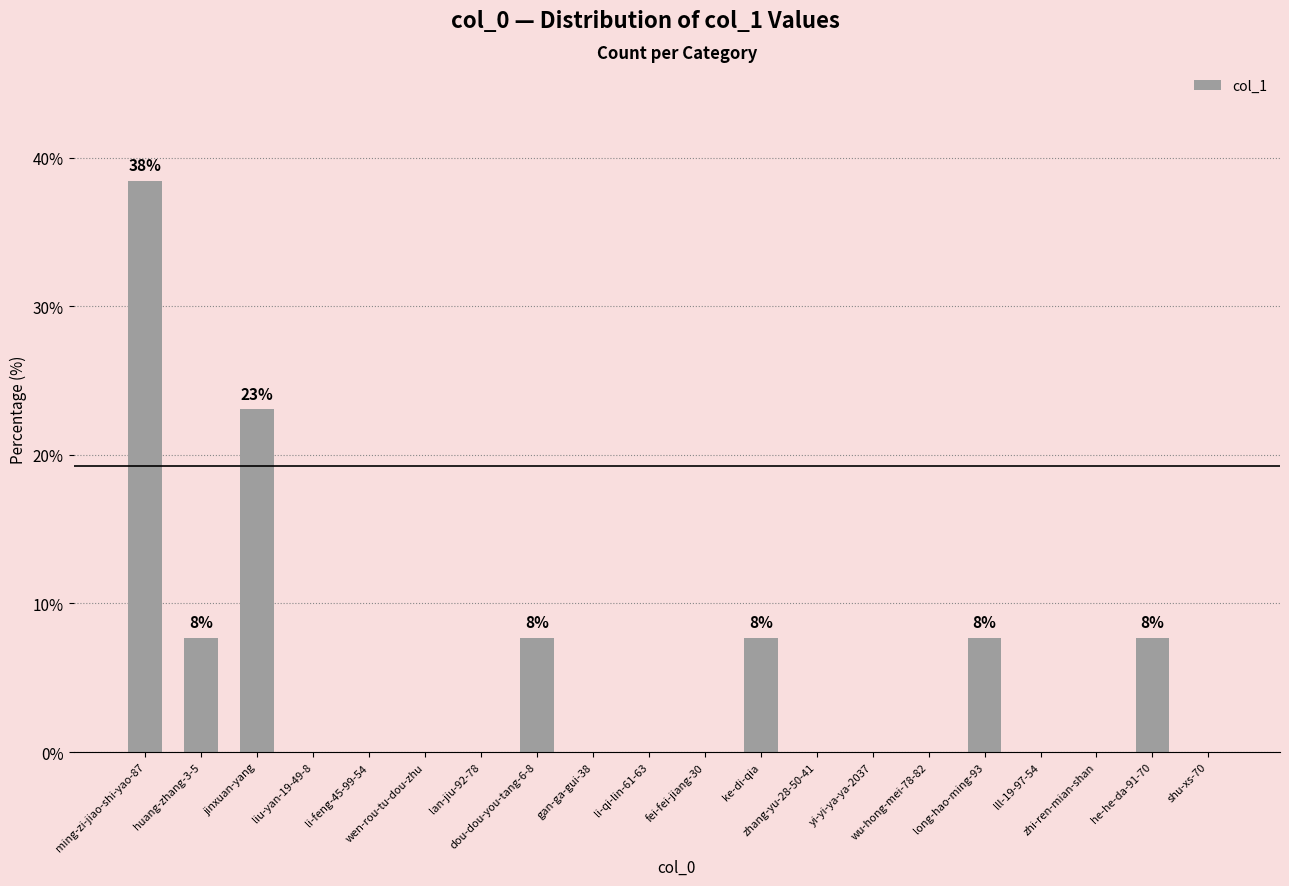

What is the sum of the values at dou-dou-you-tang-6-8 and ke-di-qia?

15.4